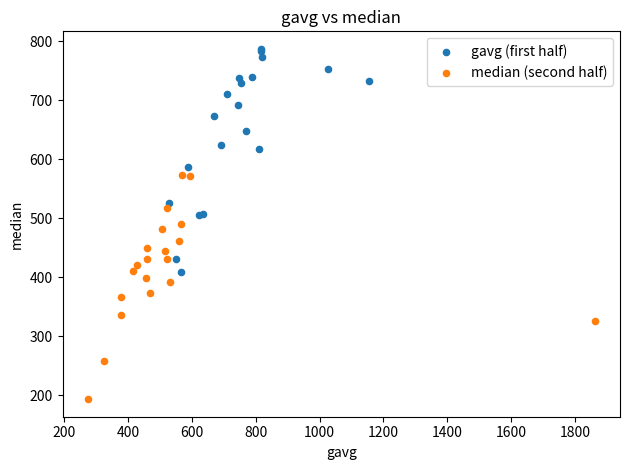

Which series contains the highest Y value?

gavg (first half)